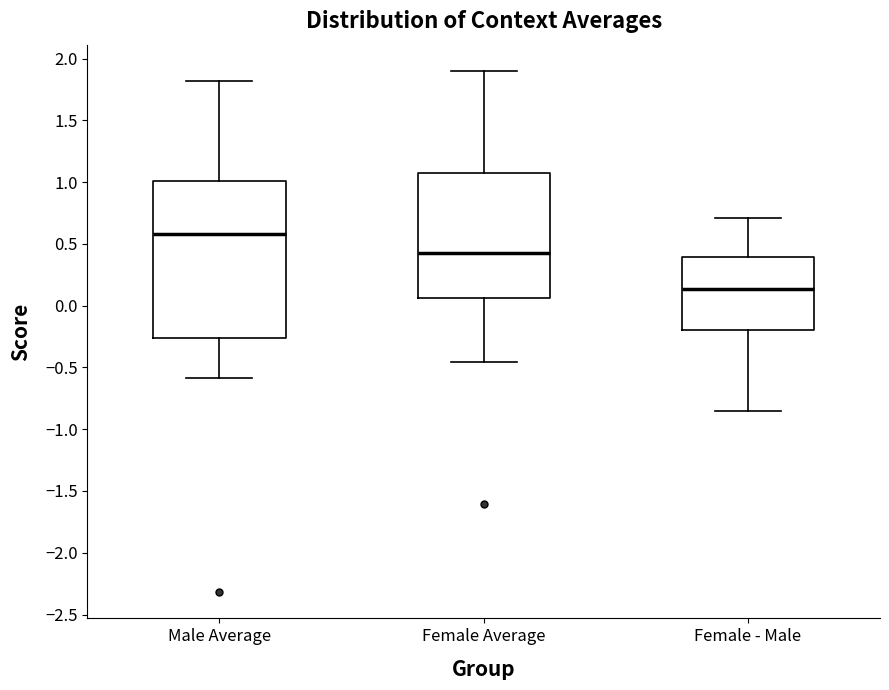

Comparing the boxes themselves (not the whiskers), which one is the tallest?

Male Average